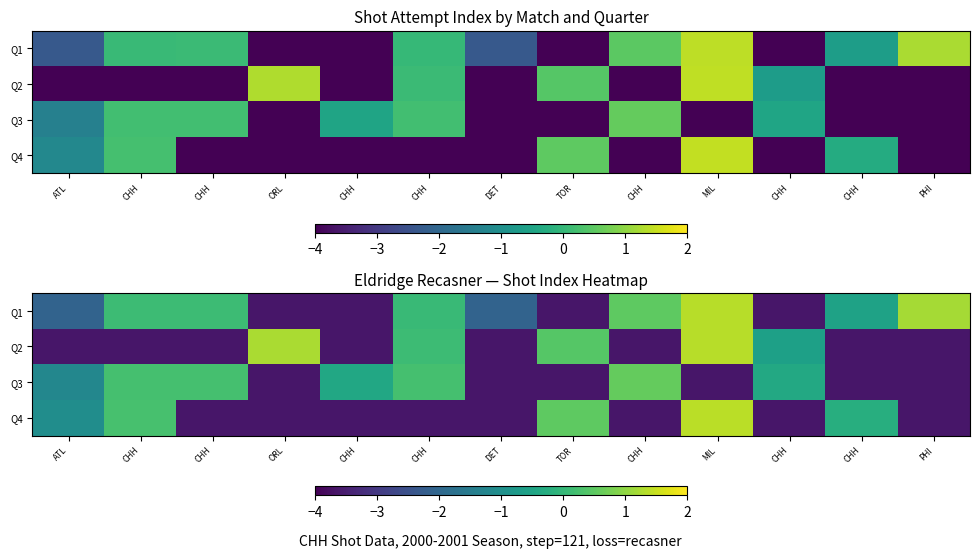

How many positive values does the Q1 series have?

6